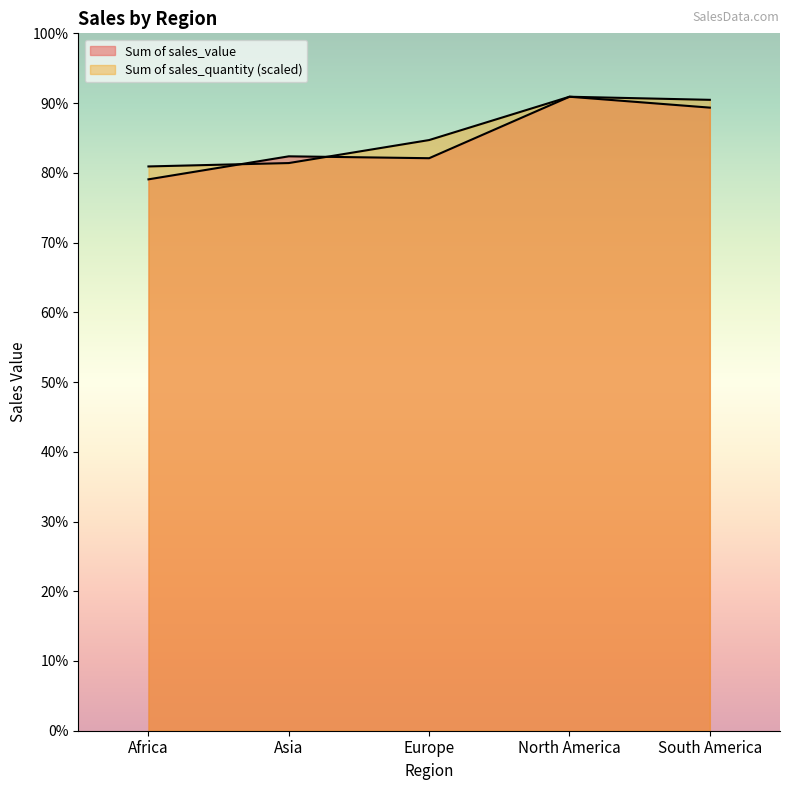

Which series has the widest spread of values?

Sum of sales_value